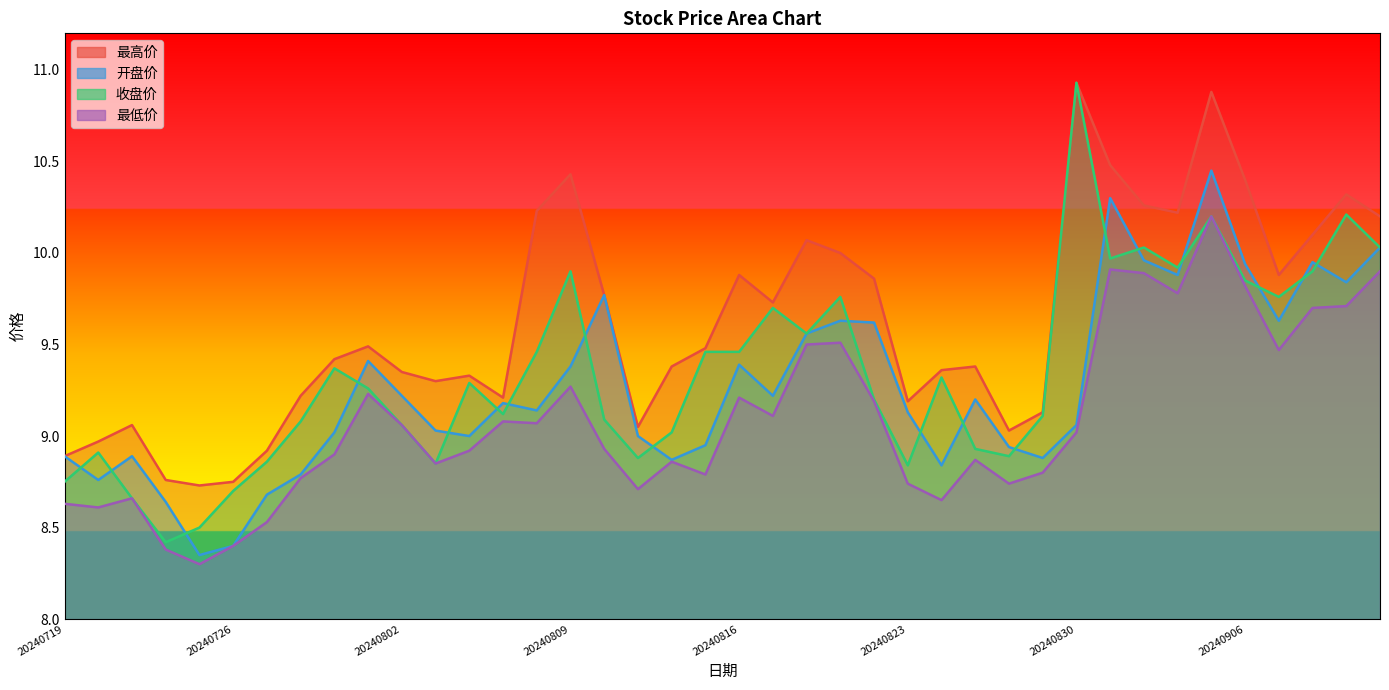

Which has a higher value, 20240816 or 20240823?

20240816